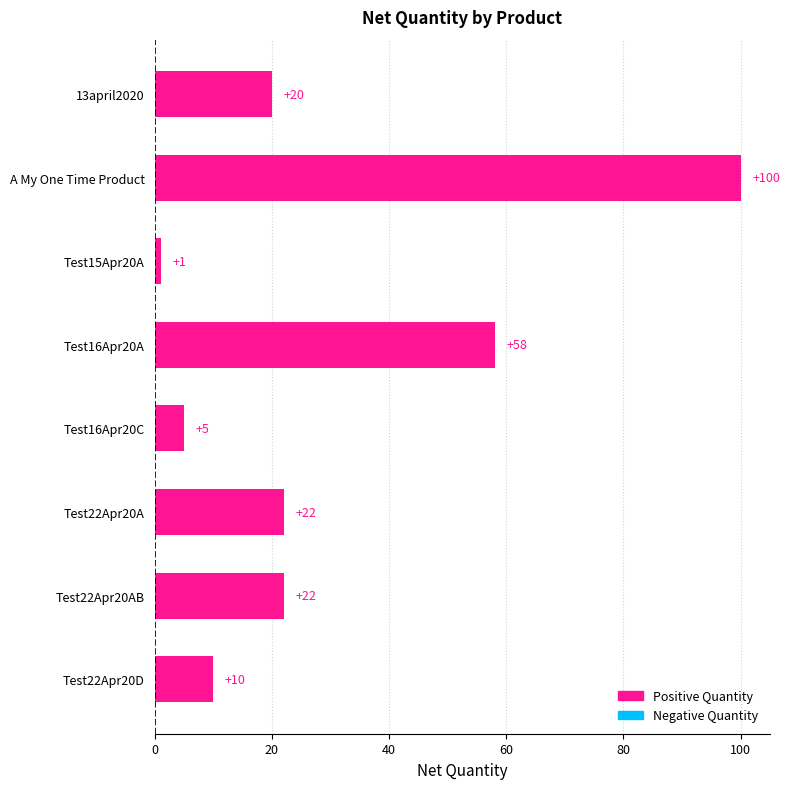

What is the greatest value displayed?

100